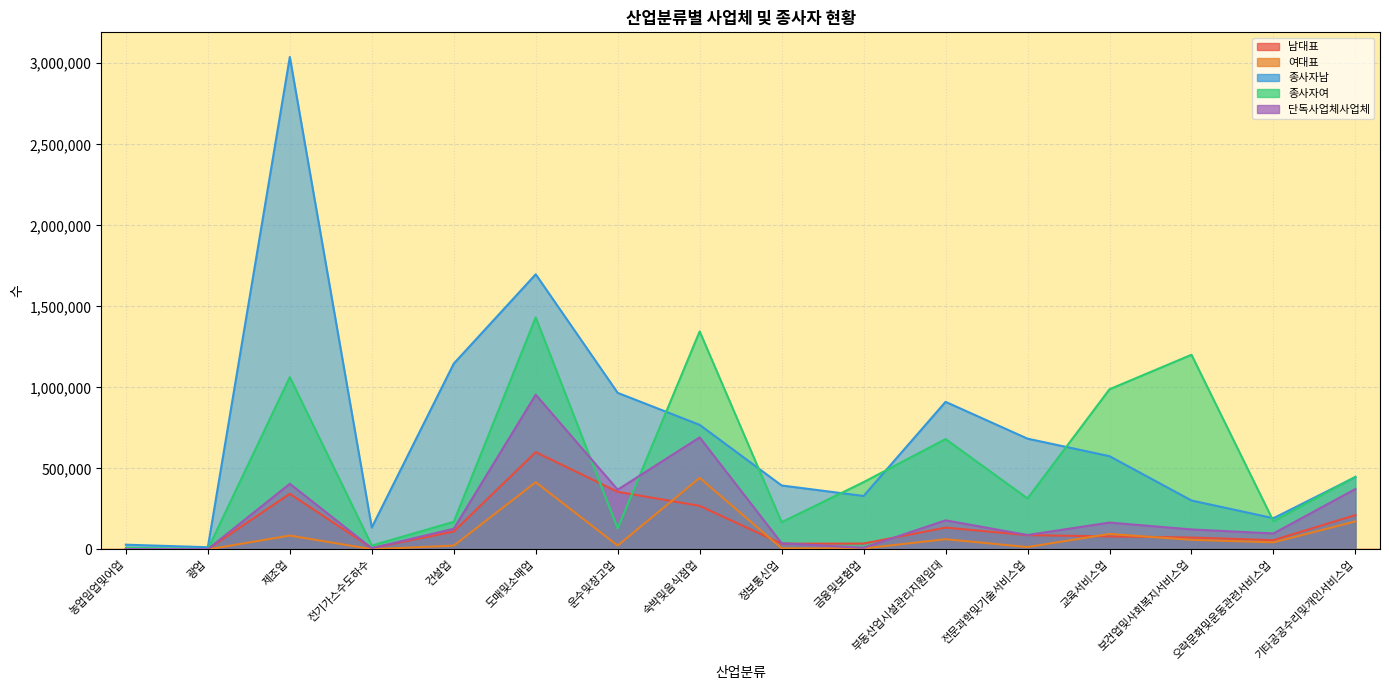

Where does the 종사자여 series first go above 415352?

제조업